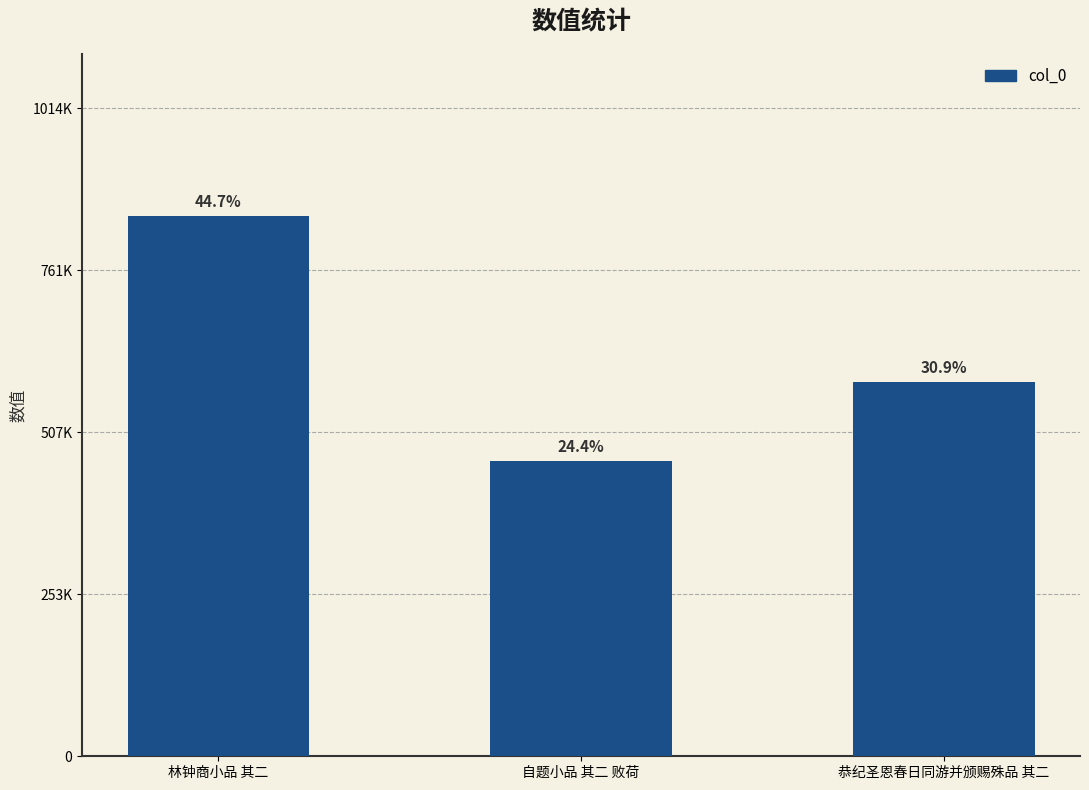

True or false: the data shows 323816 at 林钟商小品 其二.

False